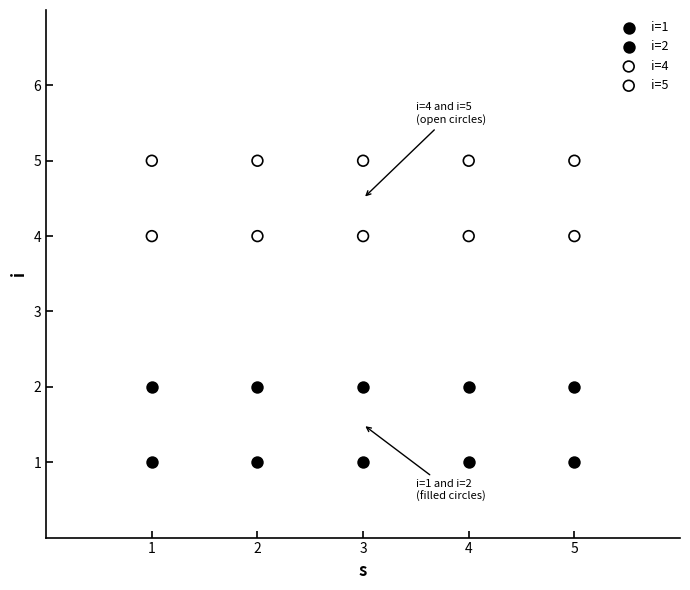

Which series contains the highest Y value?

i=5